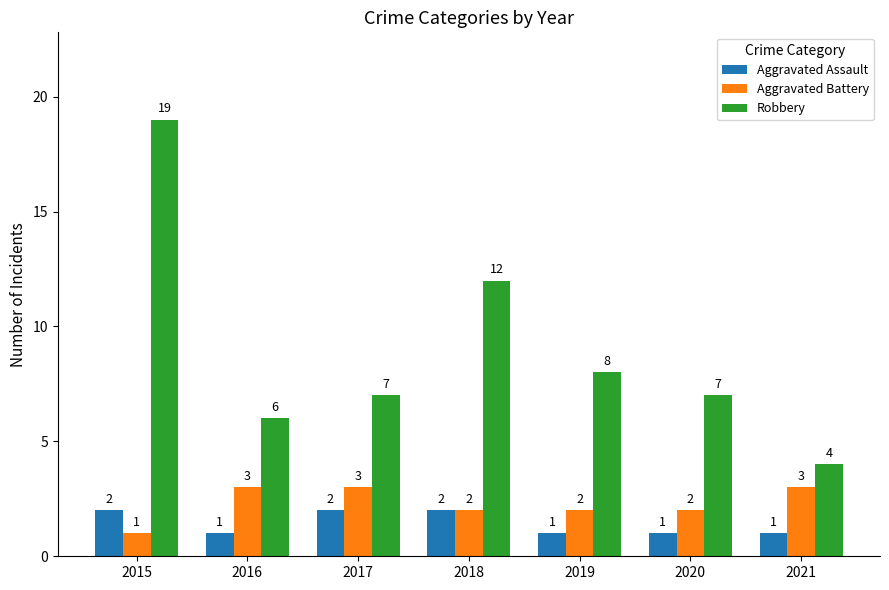

Is the value of Aggravated Assault at 2020 greater than the value of Aggravated Battery at 2021?

No